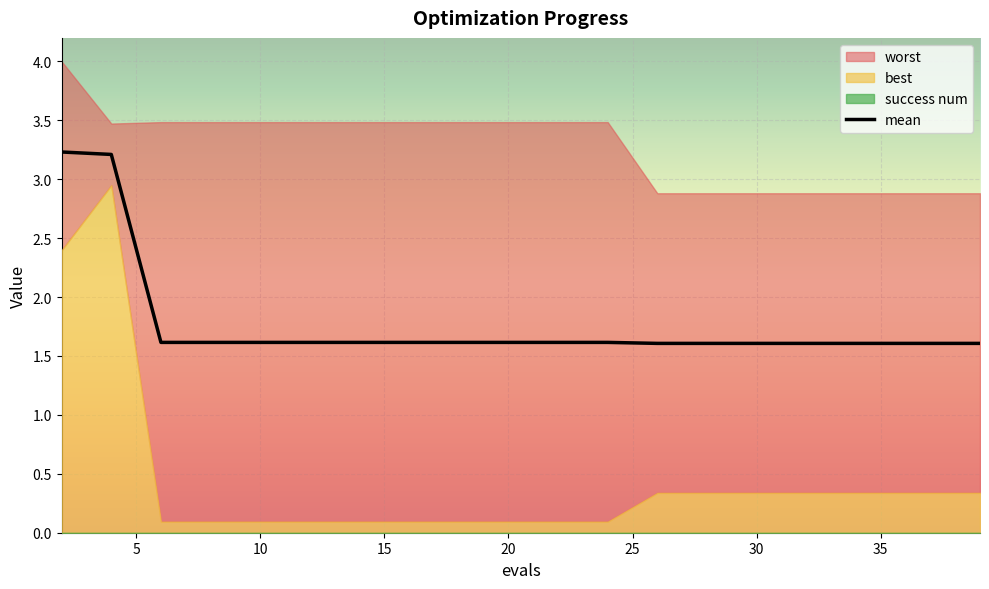

At how many categories does at least one series exceed 1?

20